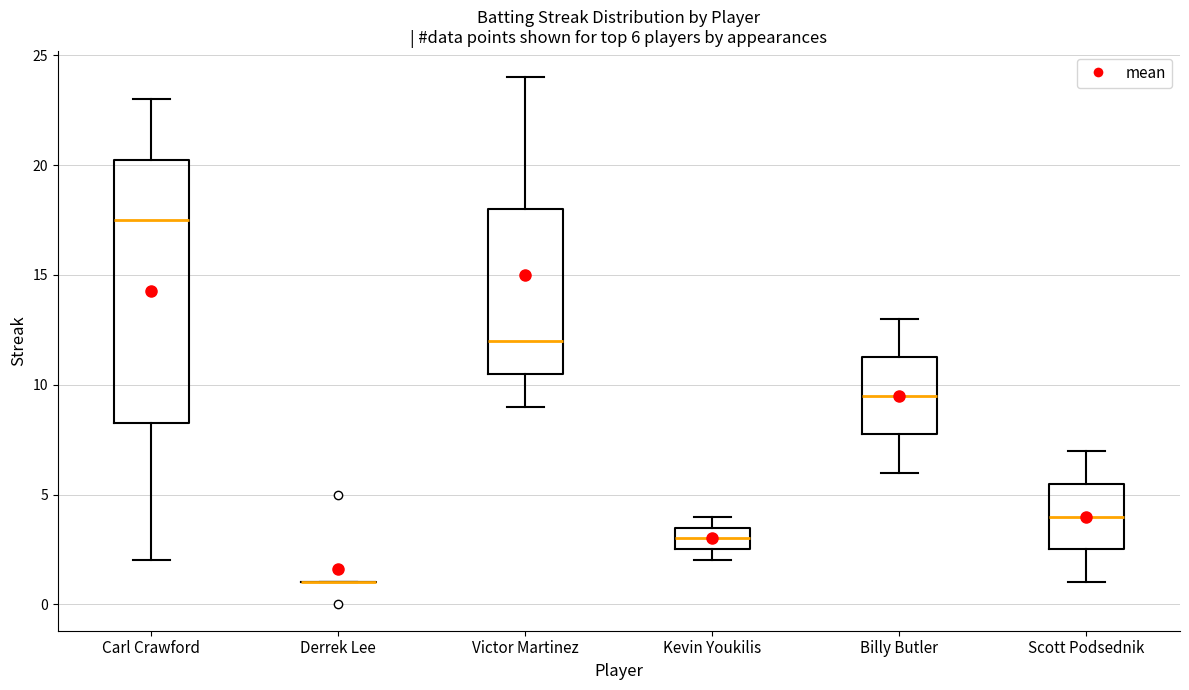

Which box is the tallest, from its lower edge to its upper edge?

Carl Crawford